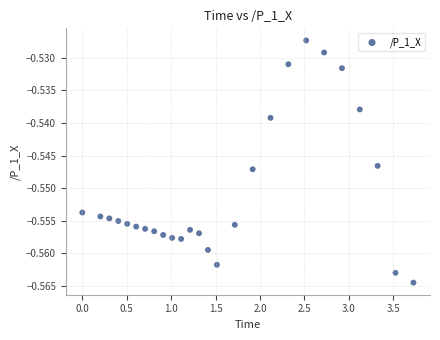

What is the range of X values (max minus min)?

3.7